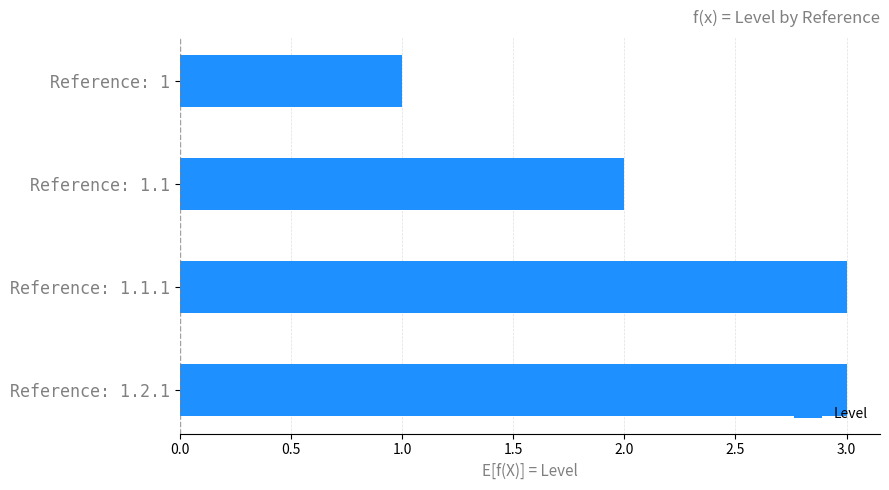

Which category has the lowest value across all series?

Reference: 1